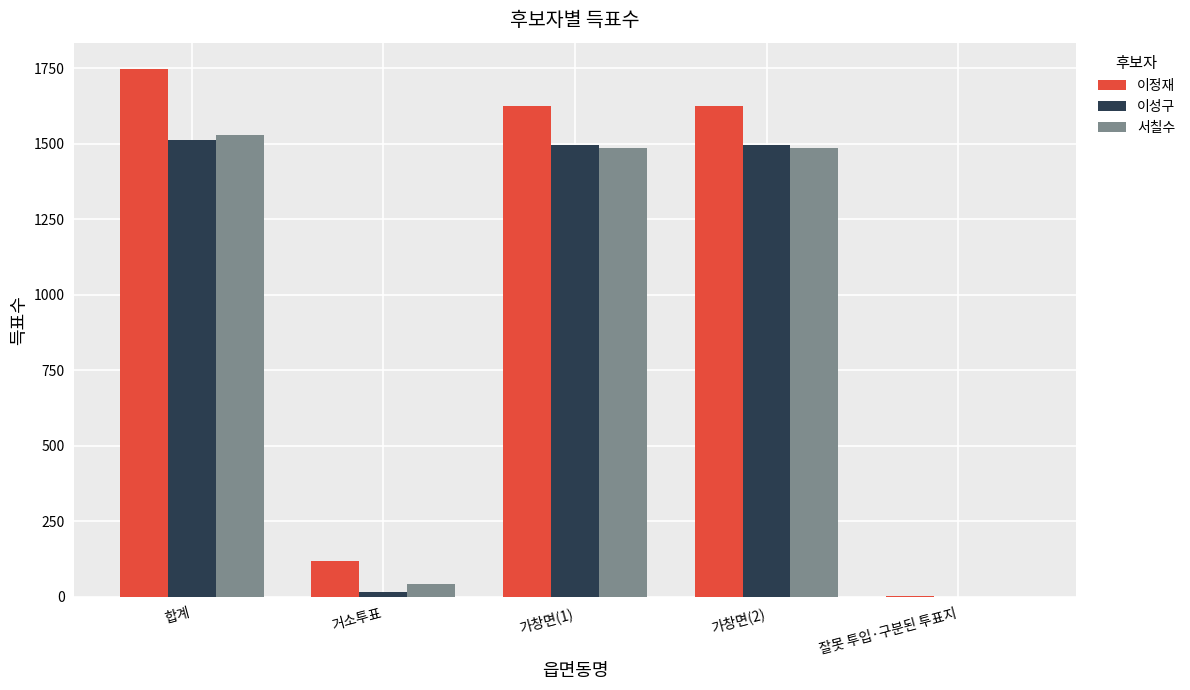

What is the maximum value for 이정재?

1747